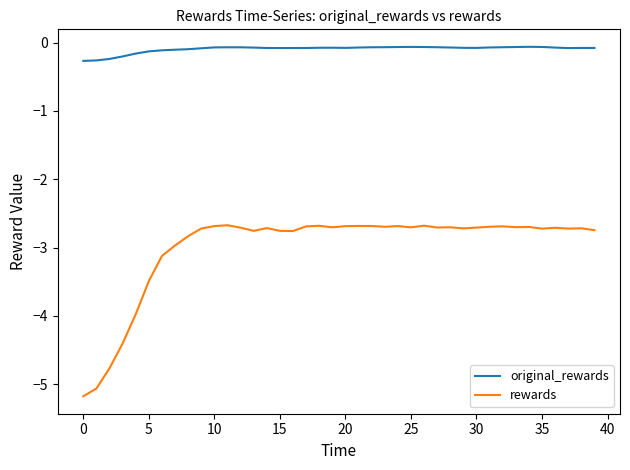

Rank the series by their average value, from lowest to highest.

rewards, original_rewards